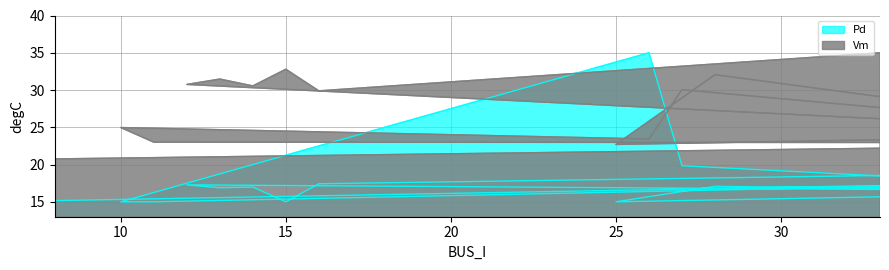

How many values in the Vm series exceed 24?

11